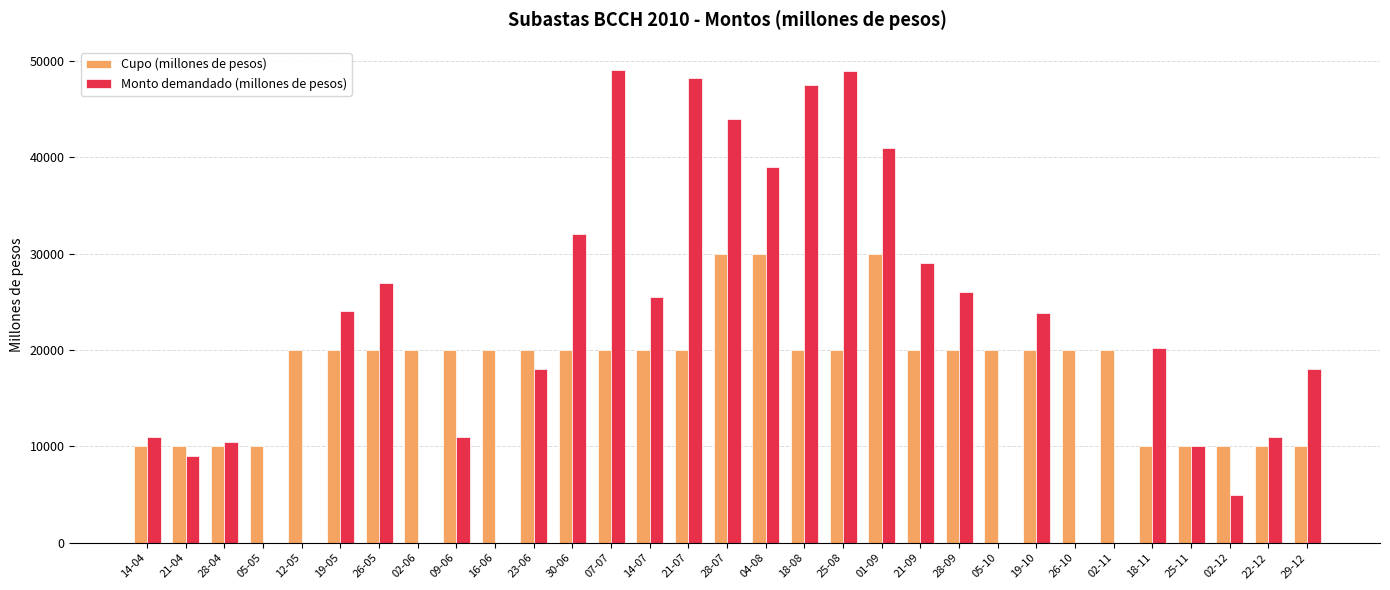

Read the Cupo (millones de pesos) value at 01-09.

30000